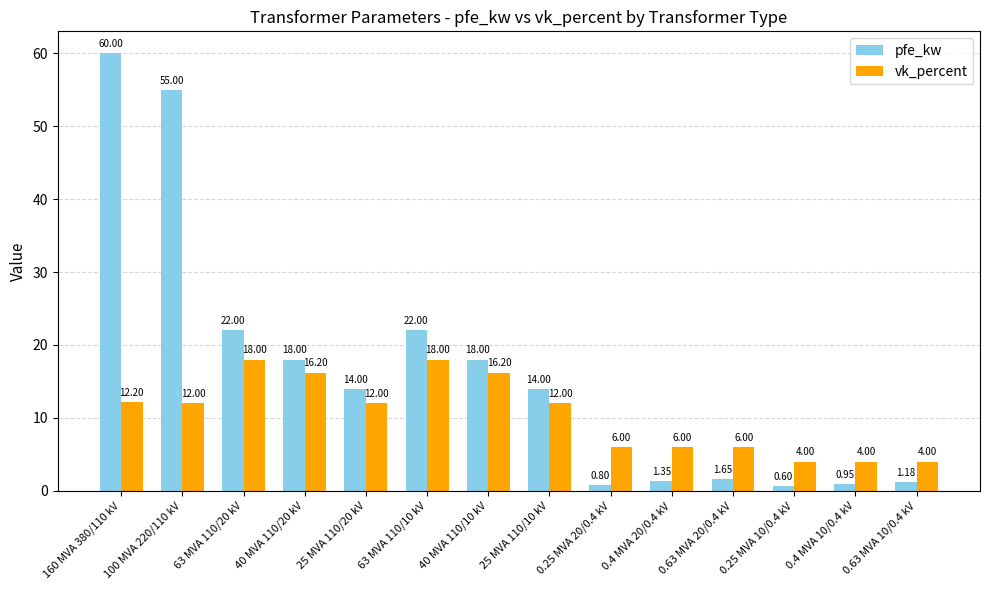

The value of vk_percent at 0.63 MVA 10/0.4 kV is 4.0. True or false?

True